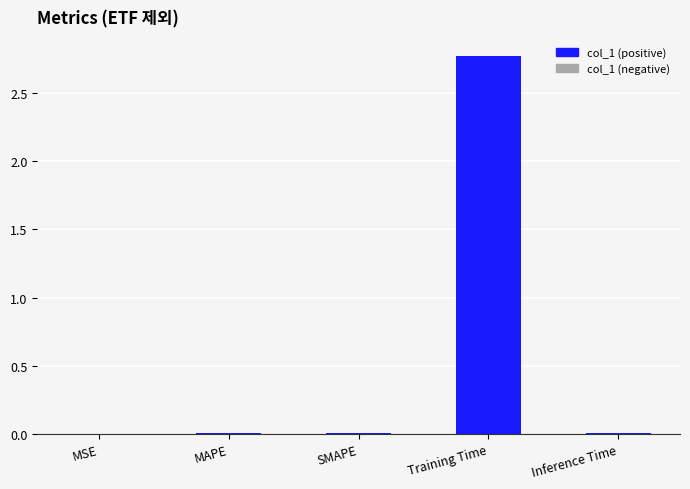

Which label corresponds to the largest value in the chart?

Training Time